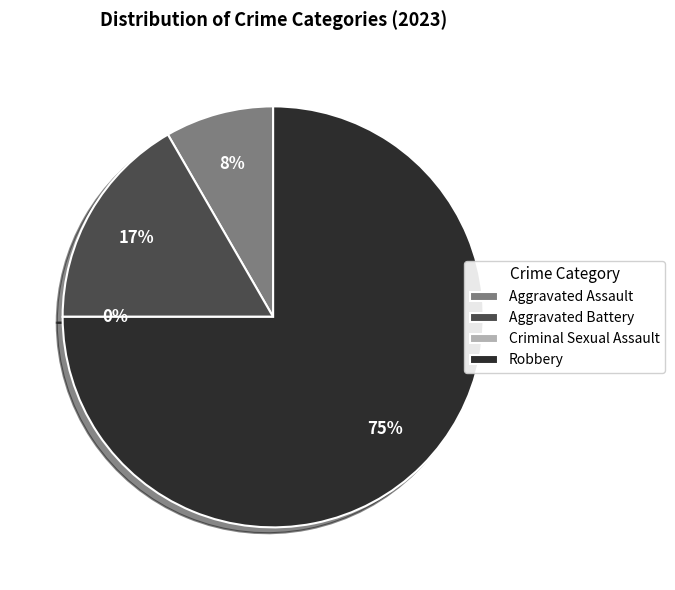

True or false: Aggravated Assault accounts for 18% of the total.

False